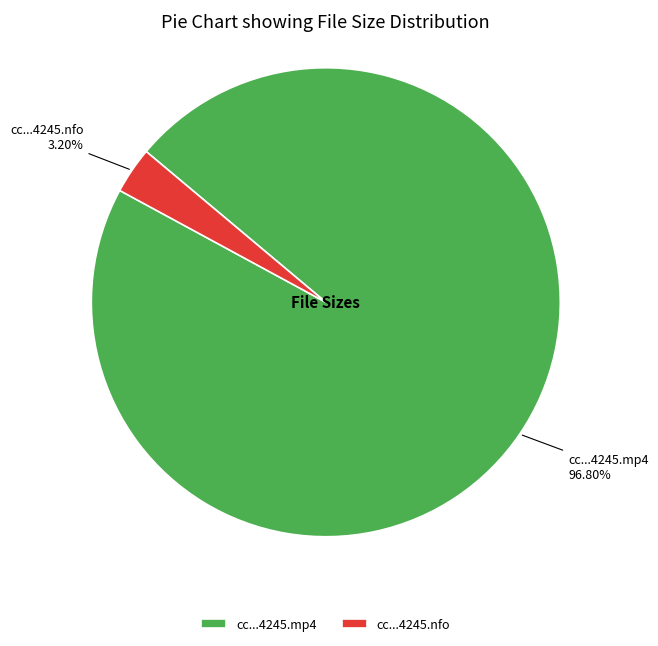

What is the largest slice in the pie chart?

cc...4245.mp4